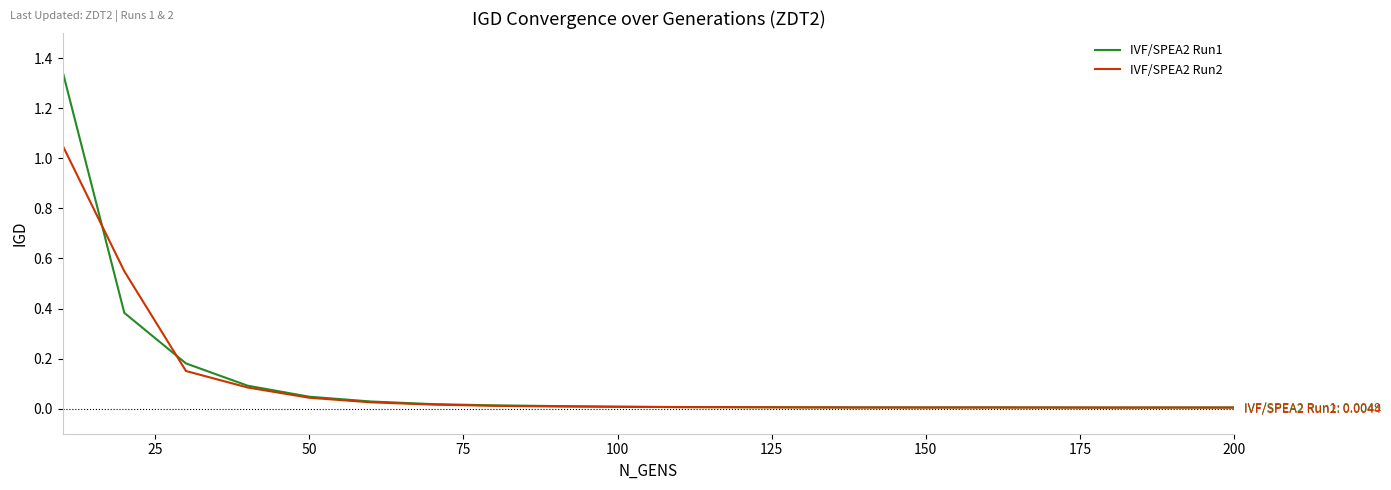

List the series in order of their peak value, highest first.

IVF/SPEA2 Run1, IVF/SPEA2 Run2